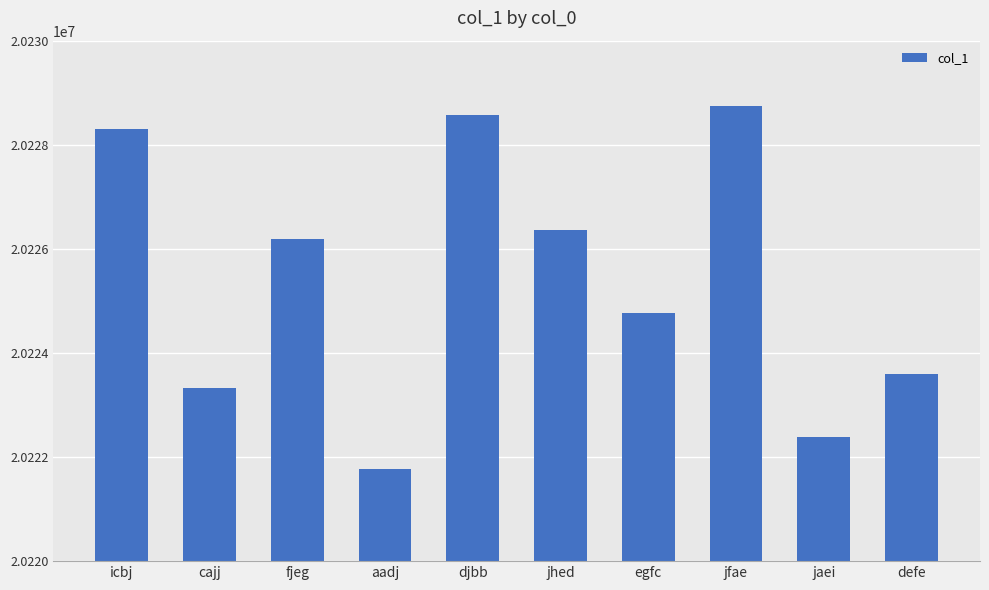

Does the chart contain any negative values?

No